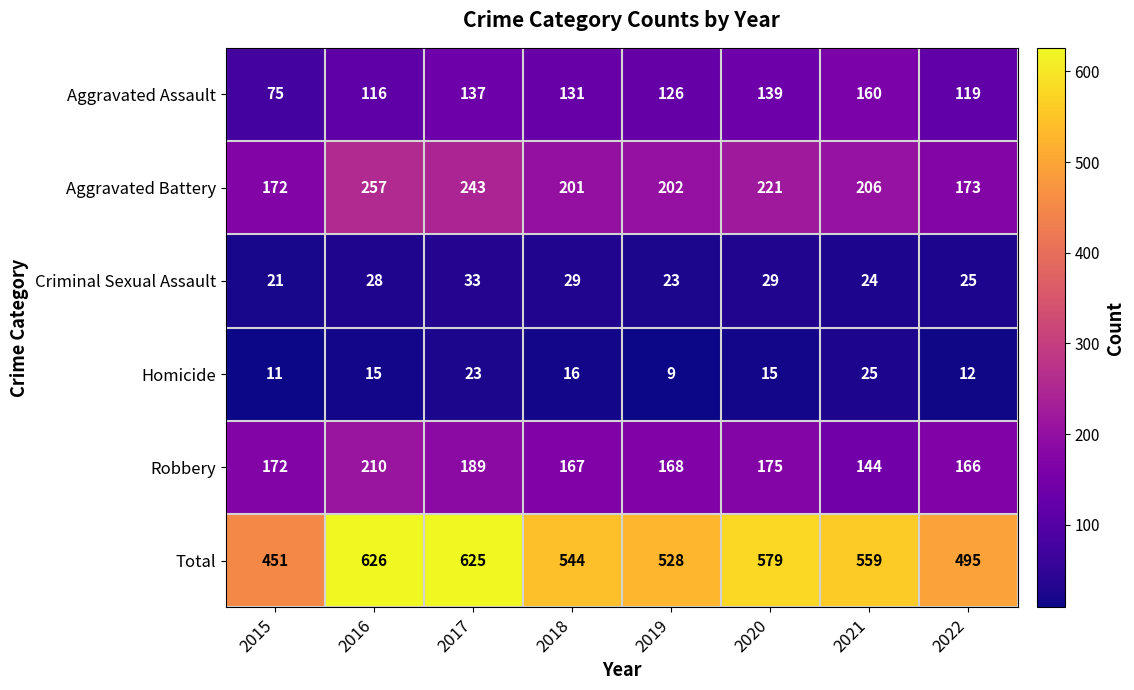

The Aggravated Battery series shows 172 at 2015. True or false?

True